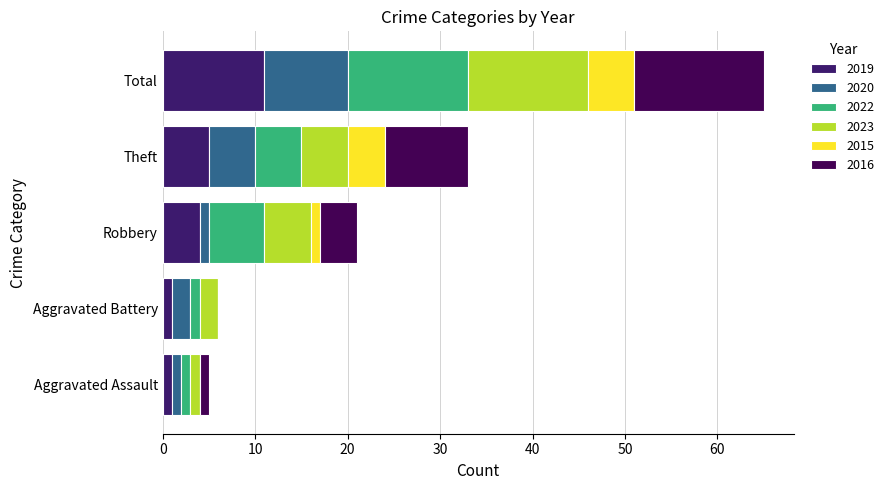

What is the difference between the 2022 values at Robbery and Total?

7